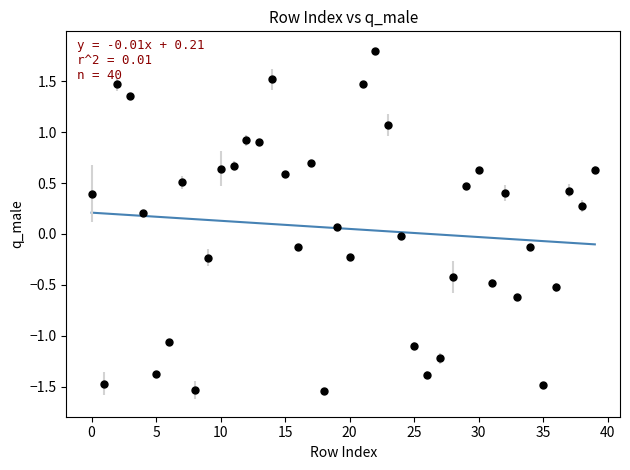

What is the range of Y values (max minus min)?

3.3